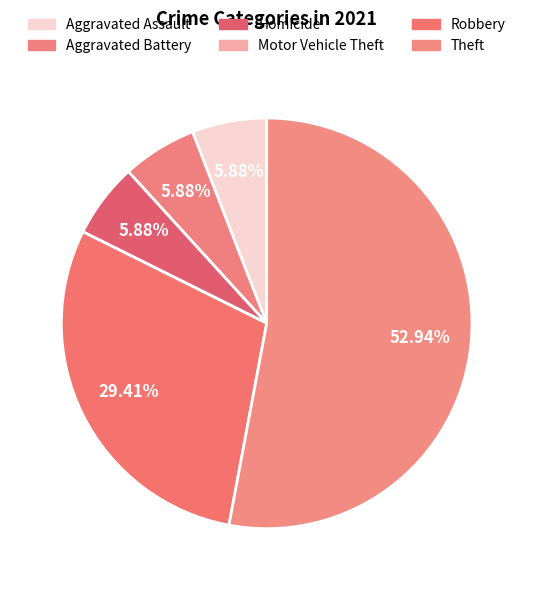

To the nearest percent, what percentage of the pie is Robbery?

29%